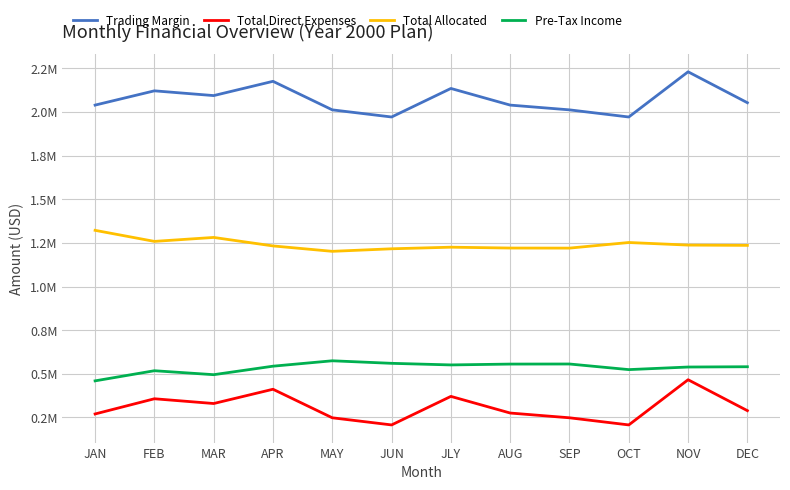

Does the chart have visible grid lines?

Yes